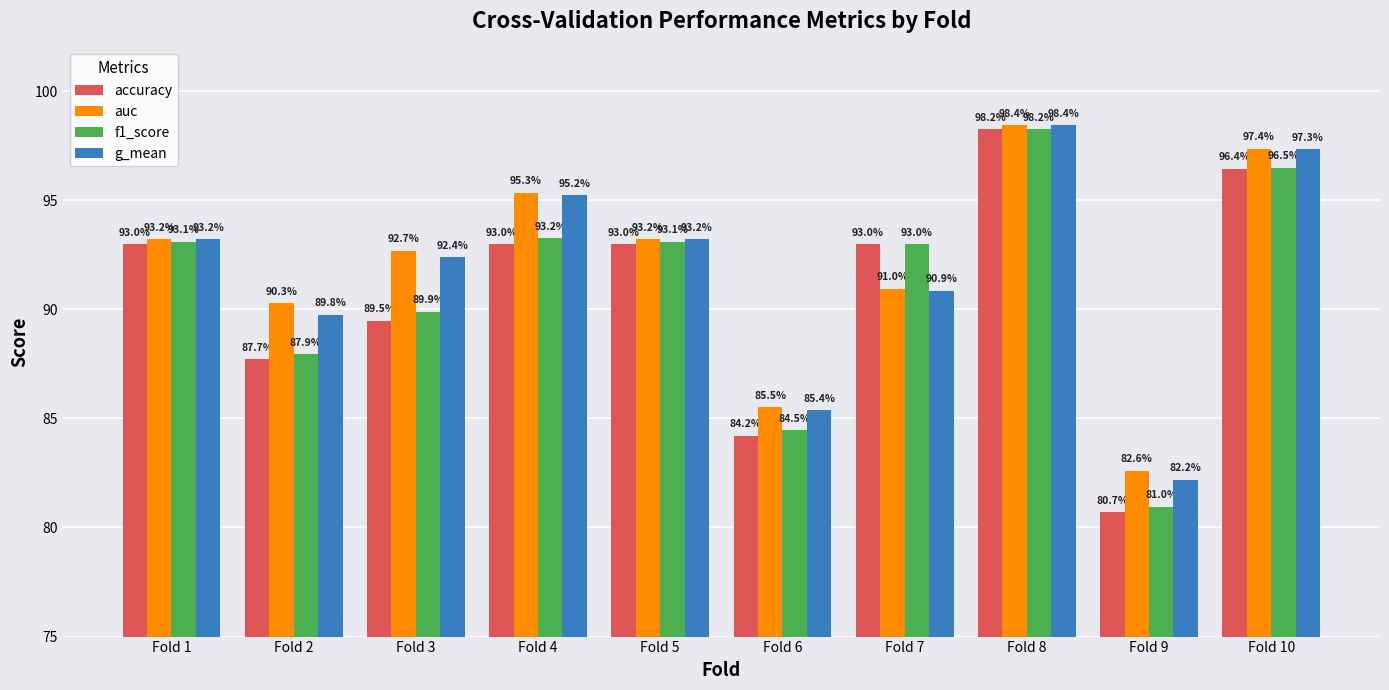

At which category does the chart reach its peak across all series?

Fold 8